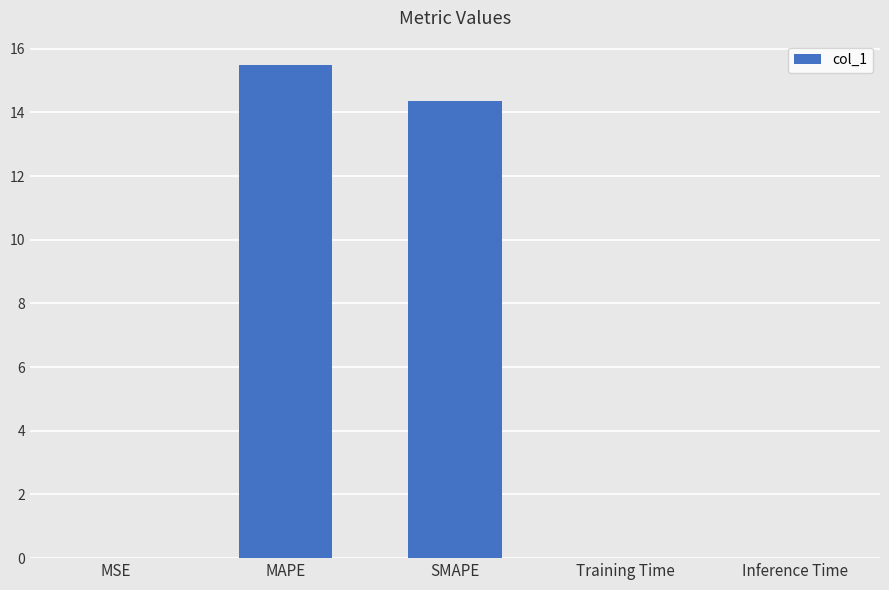

What is the maximum value shown in the chart?

15.5